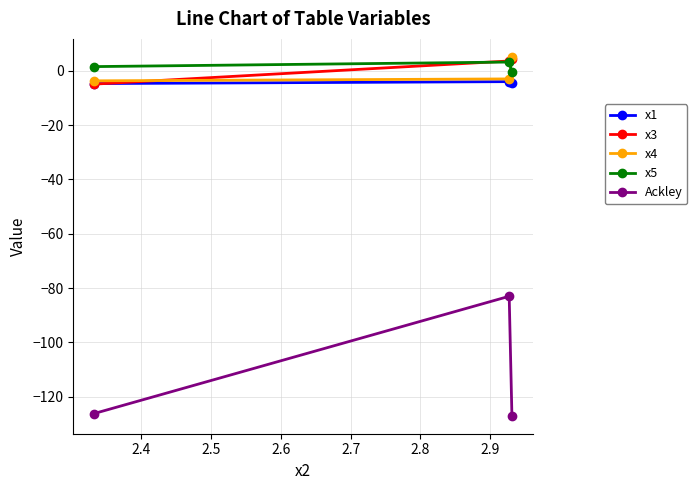

Which series has the widest spread of values?

Ackley